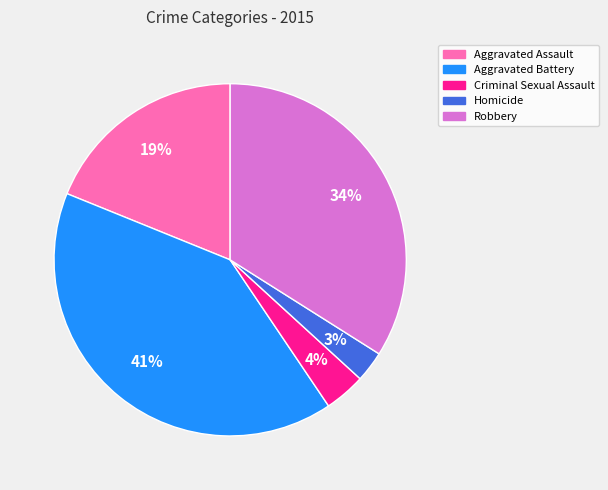

Does any single category account for the majority?

No